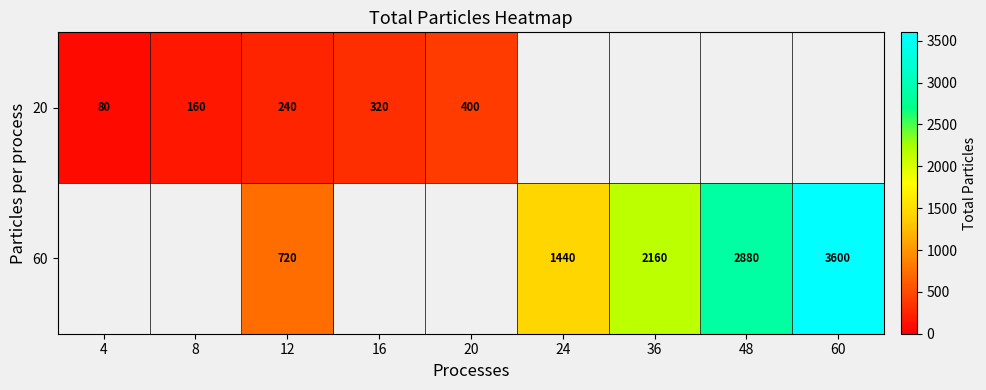

Which label corresponds to the largest value in the chart?

60